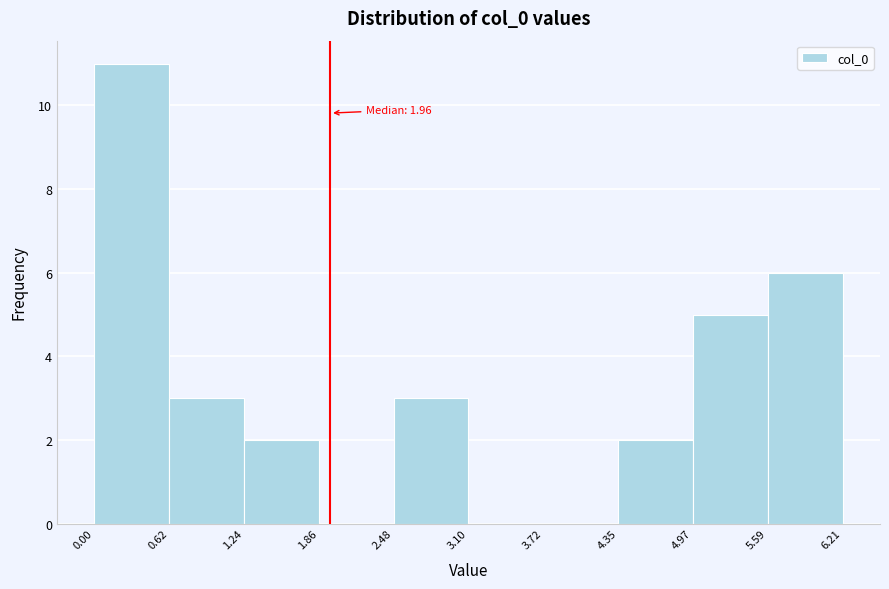

Which range on the x-axis has the tallest bar?

0.00 to 0.62